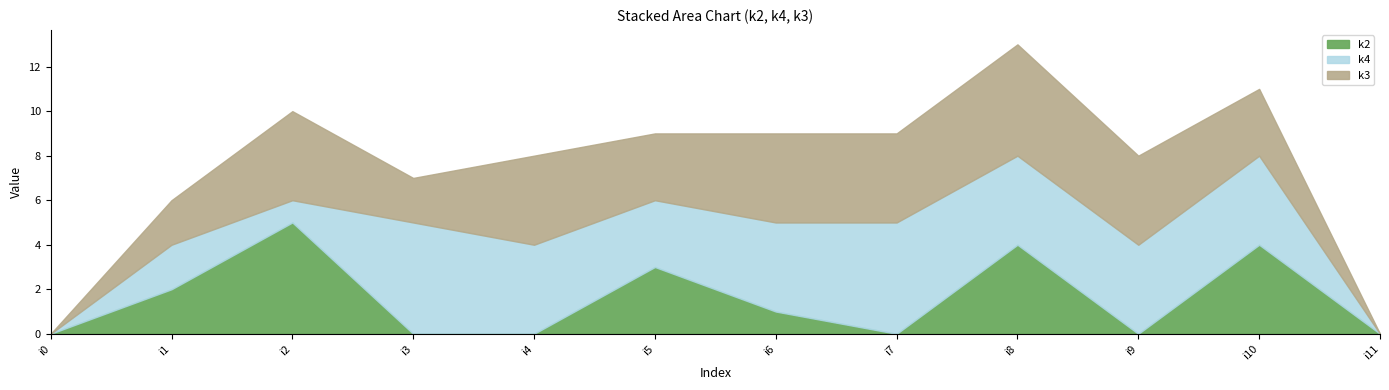

Reading left to right, transcribe all the data shown in this chart.

k2: 0	2	5	0	0	3	1	0	4	0	4	0
k4: 0	2	1	5	4	3	4	5	4	4	4	0
k3: 0	2	4	2	4	3	4	4	5	4	3	0